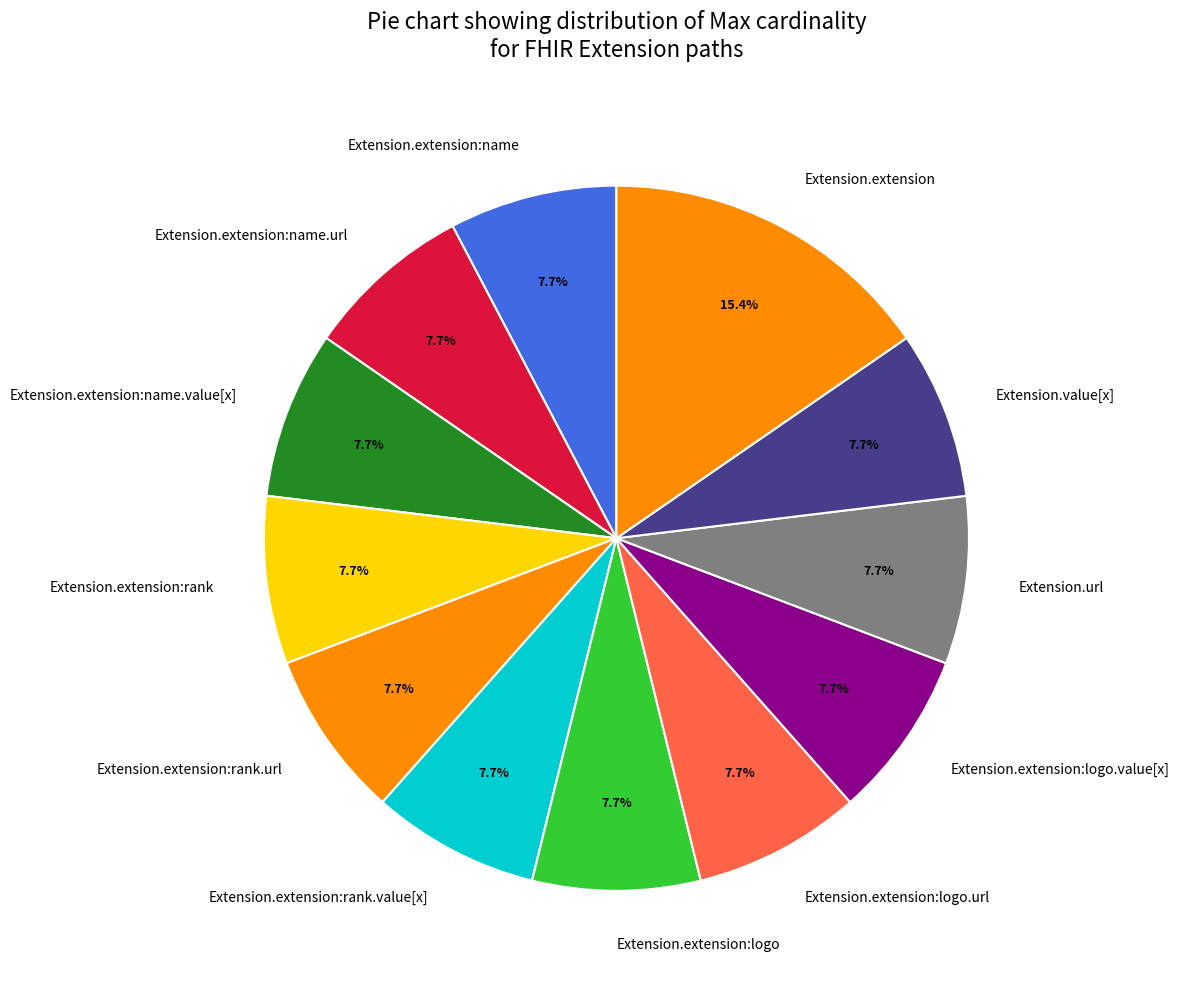

Does any single category account for the majority?

No